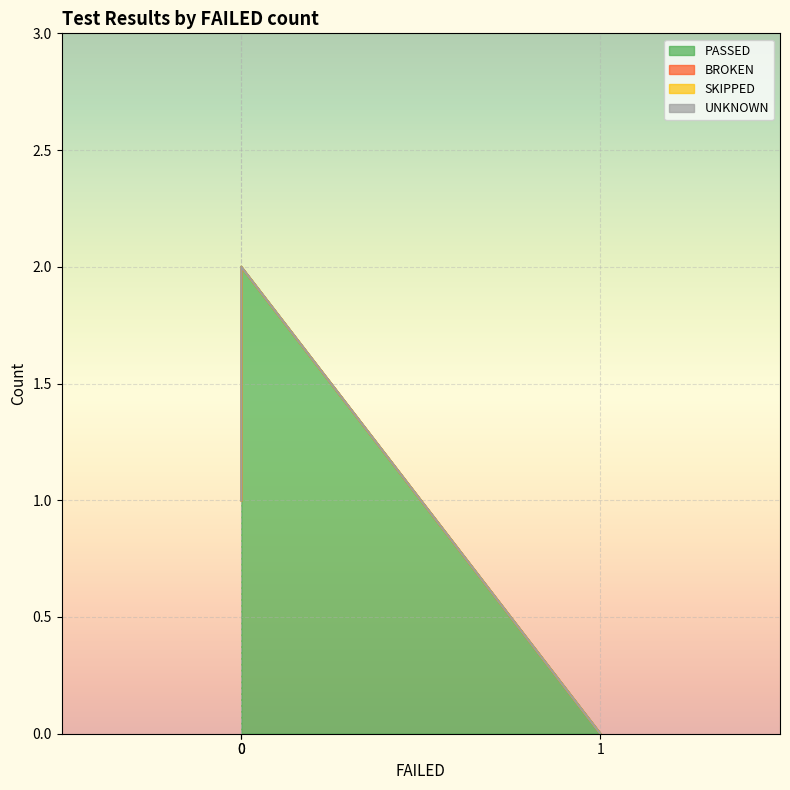

What is the spread (max minus min) of values at 0?

1